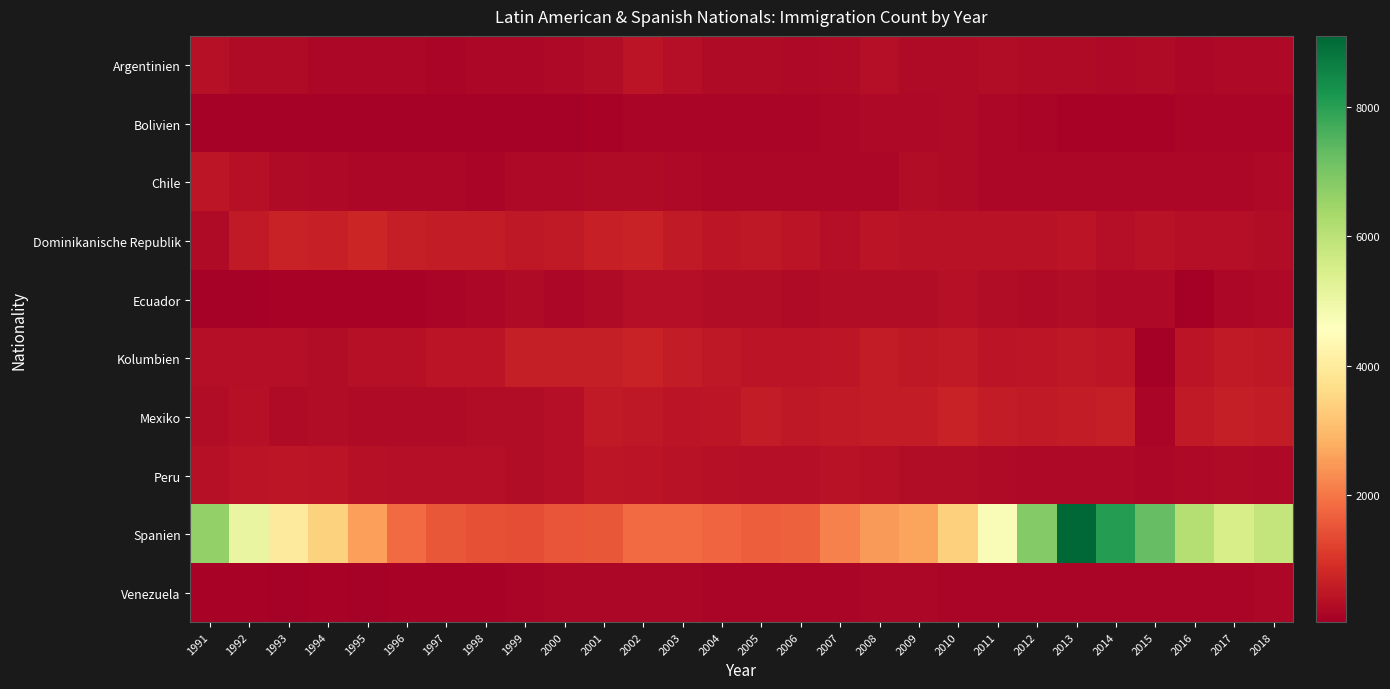

What is the minimum value shown in the chart?

29